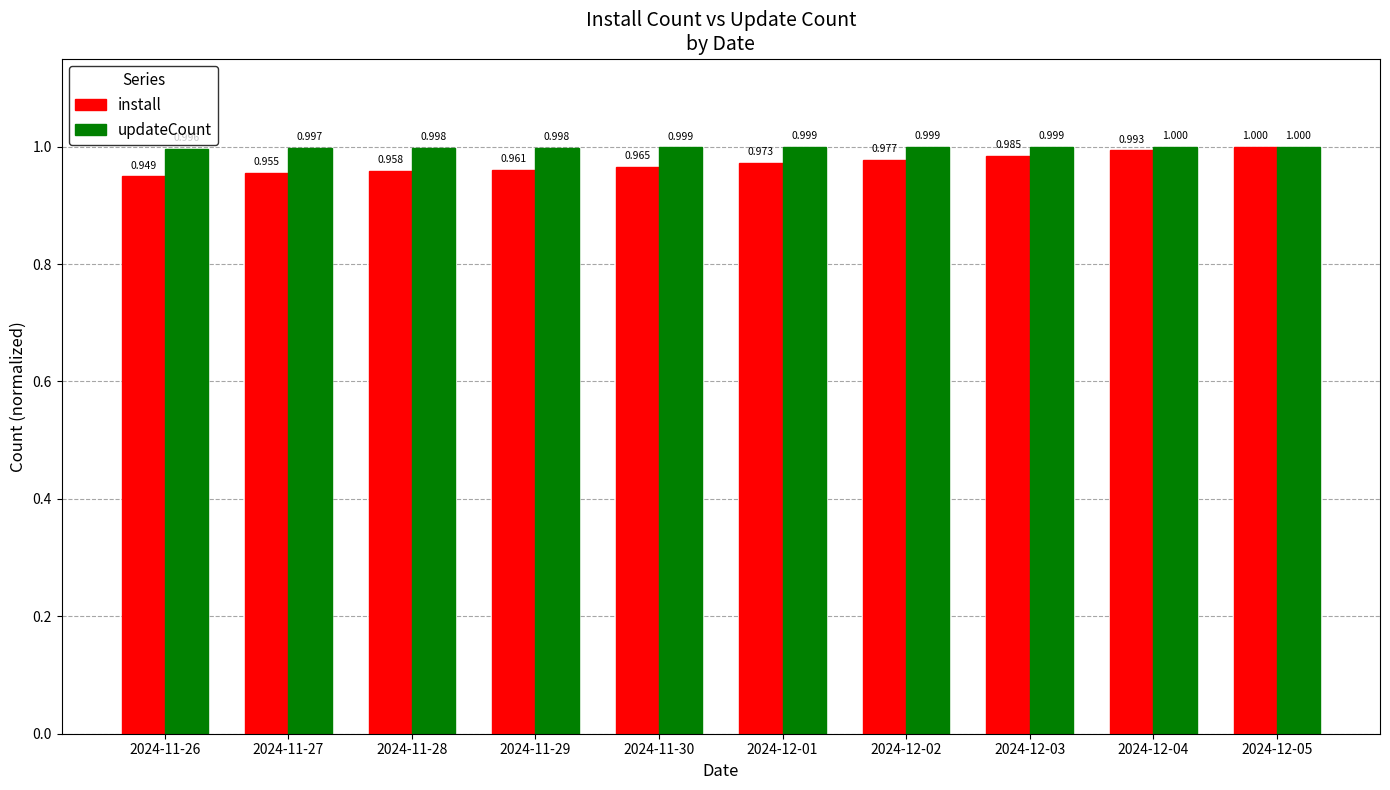

Which series changed the most between 2024-11-26 and 2024-11-28?

install